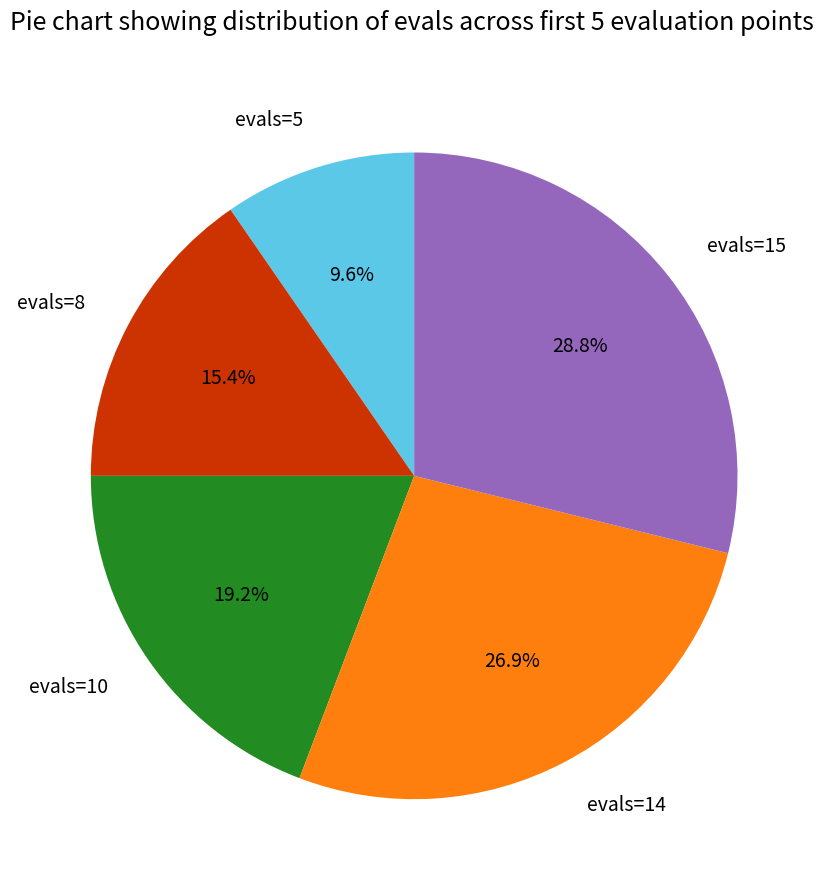

To the nearest percent, what percentage of the pie is evals=5?

10%